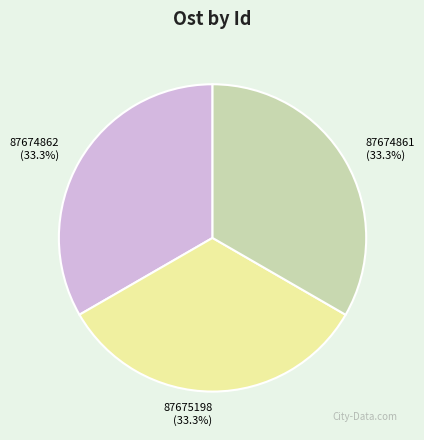

To the nearest percent, what portion does 87674861 represent?

33%